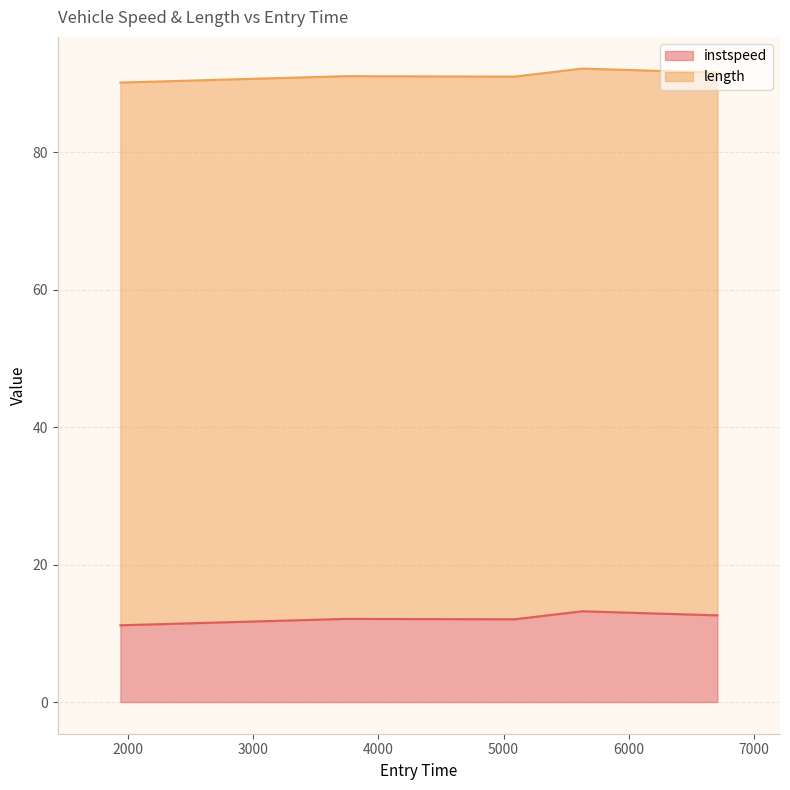

Rank the categories by value from lowest to highest.

1938.1802256084711, 5088.338013817608, 3738.233941751256, 6708.699177117151, 5628.37135789736